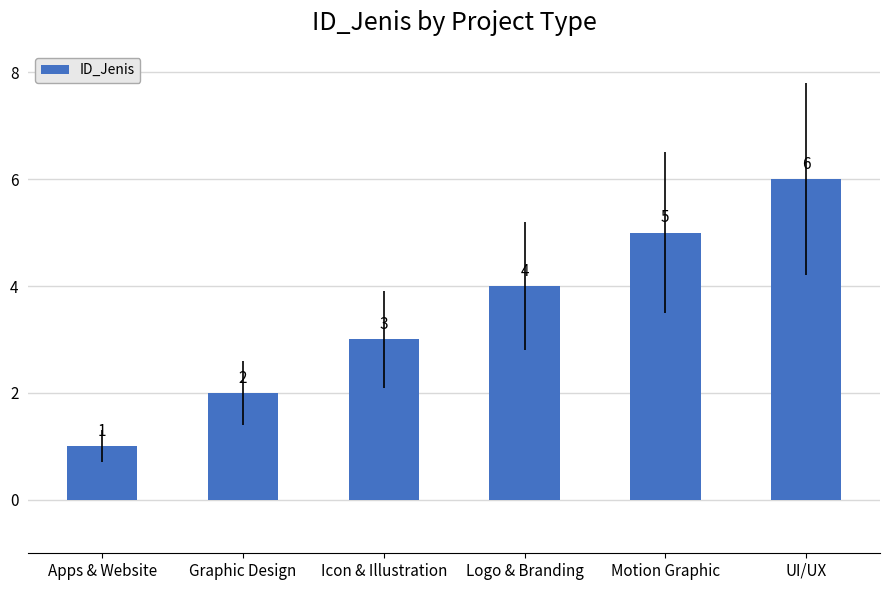

The chart shows a value of 5 at Motion Graphic. True or false?

True